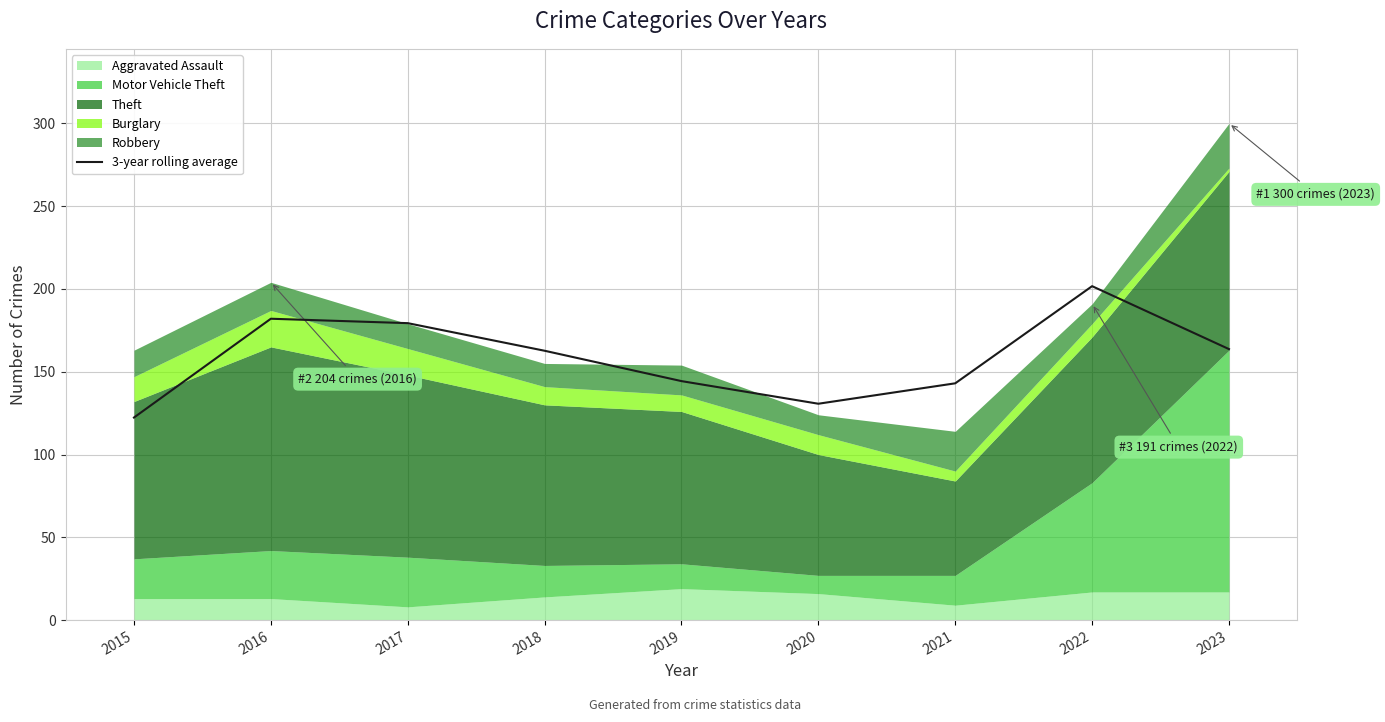

What is the difference between the second highest and minimum values?

59.7